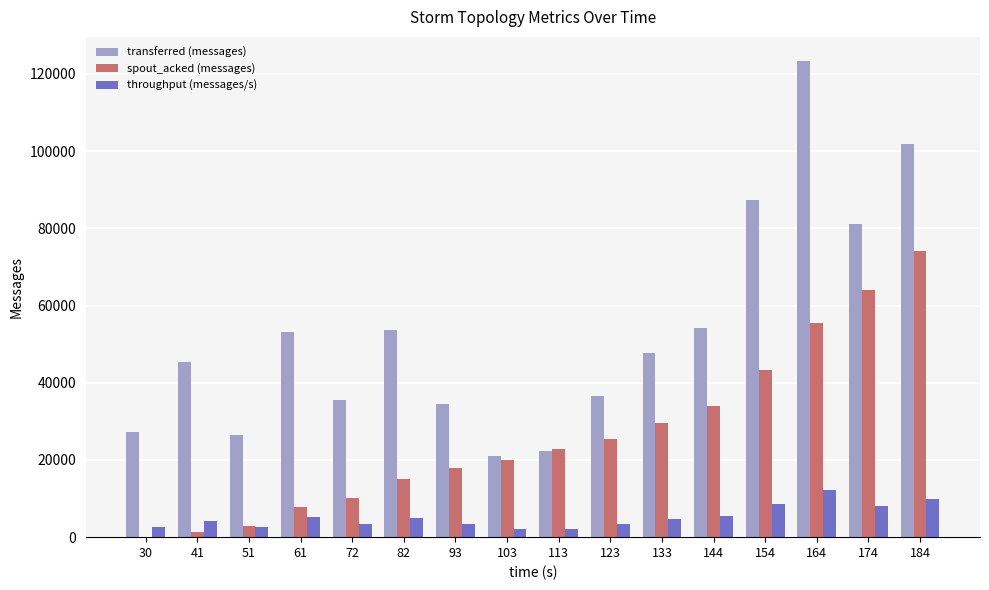

The transferred (messages) series shows 16656 at 51. True or false?

False